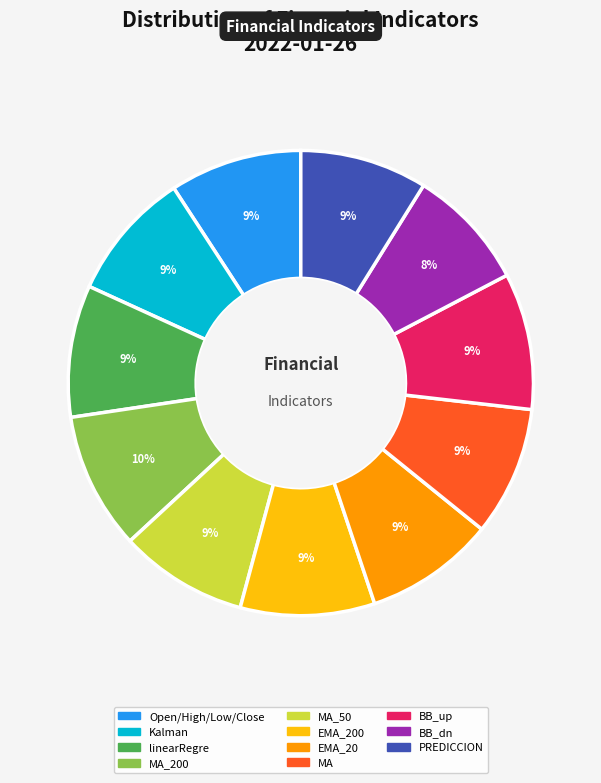

Combined, do MA and Kalman account for over 50%?

No